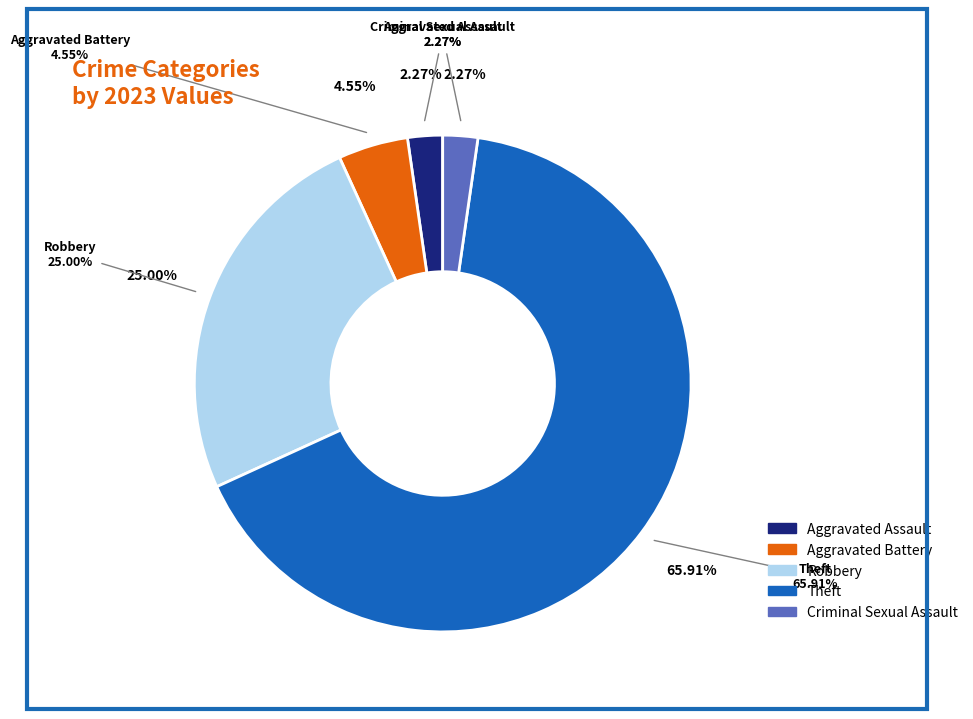

Between Aggravated Battery and Aggravated Assault, which is larger?

Aggravated Battery